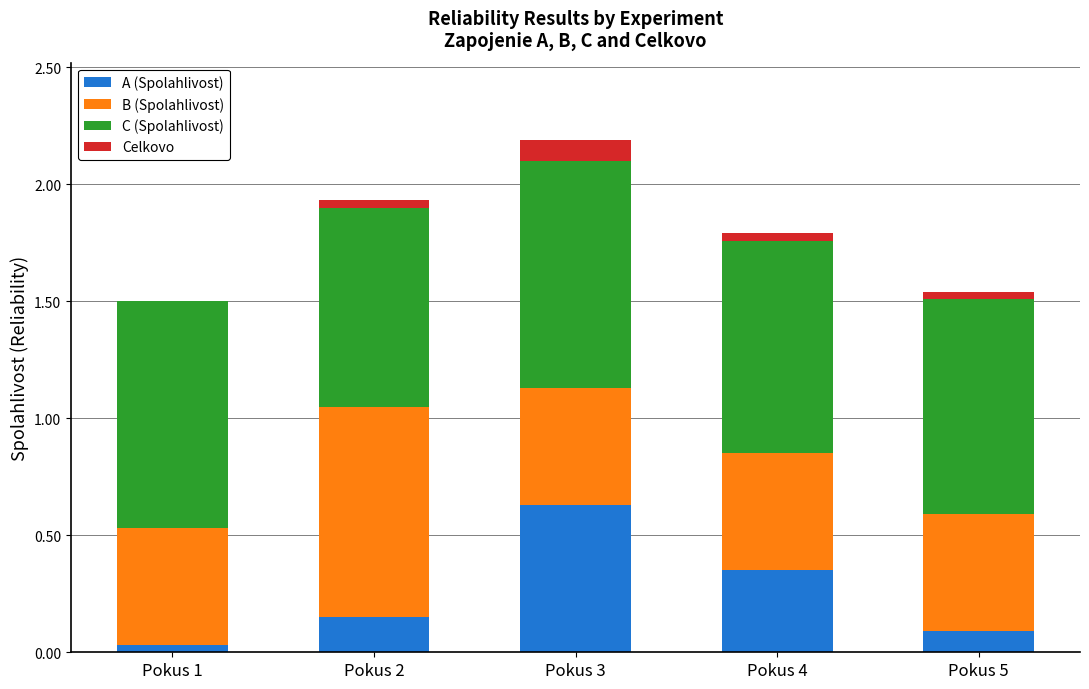

What are all the series names shown in the legend?

A (Spolahlivost), B (Spolahlivost), C (Spolahlivost), Celkovo